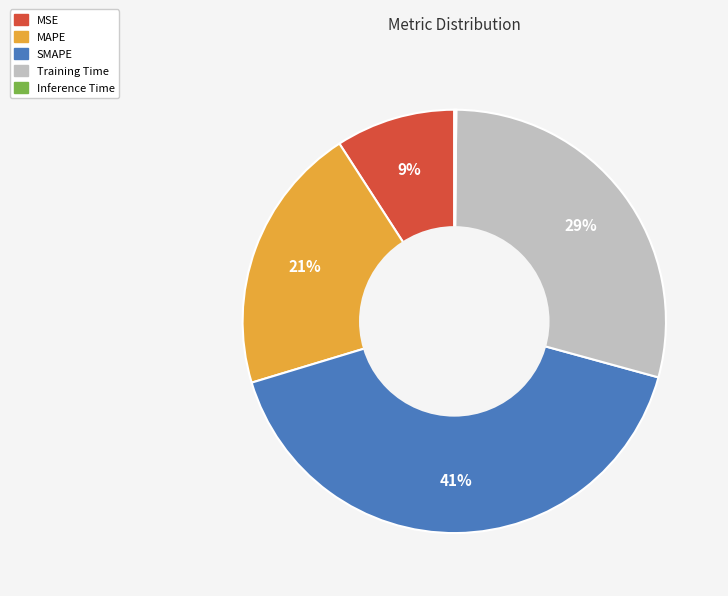

What percentage is the MAPE slice, to the nearest percent?

21%